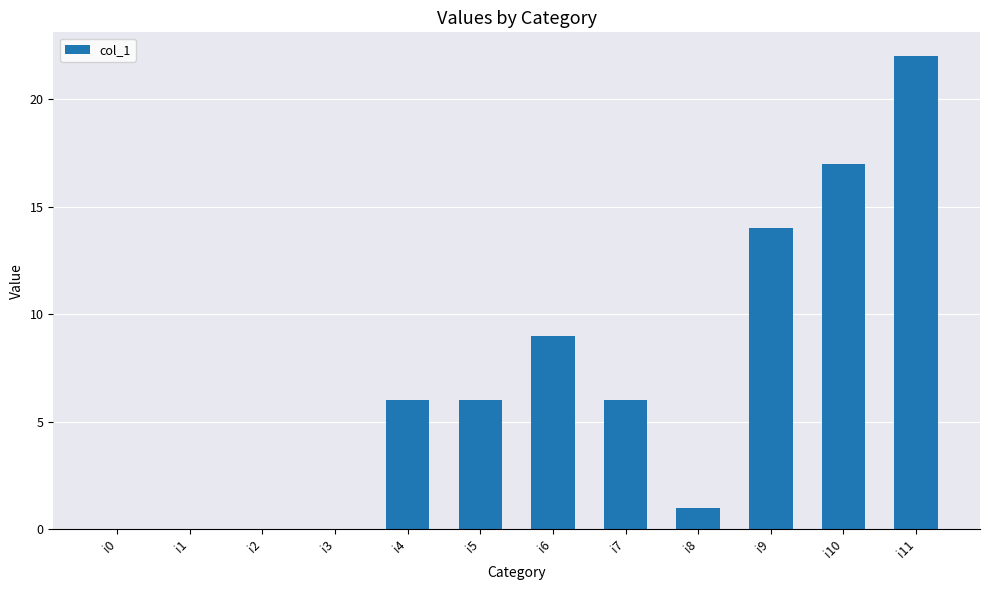

Where is the data nearest to the value 11?

i6